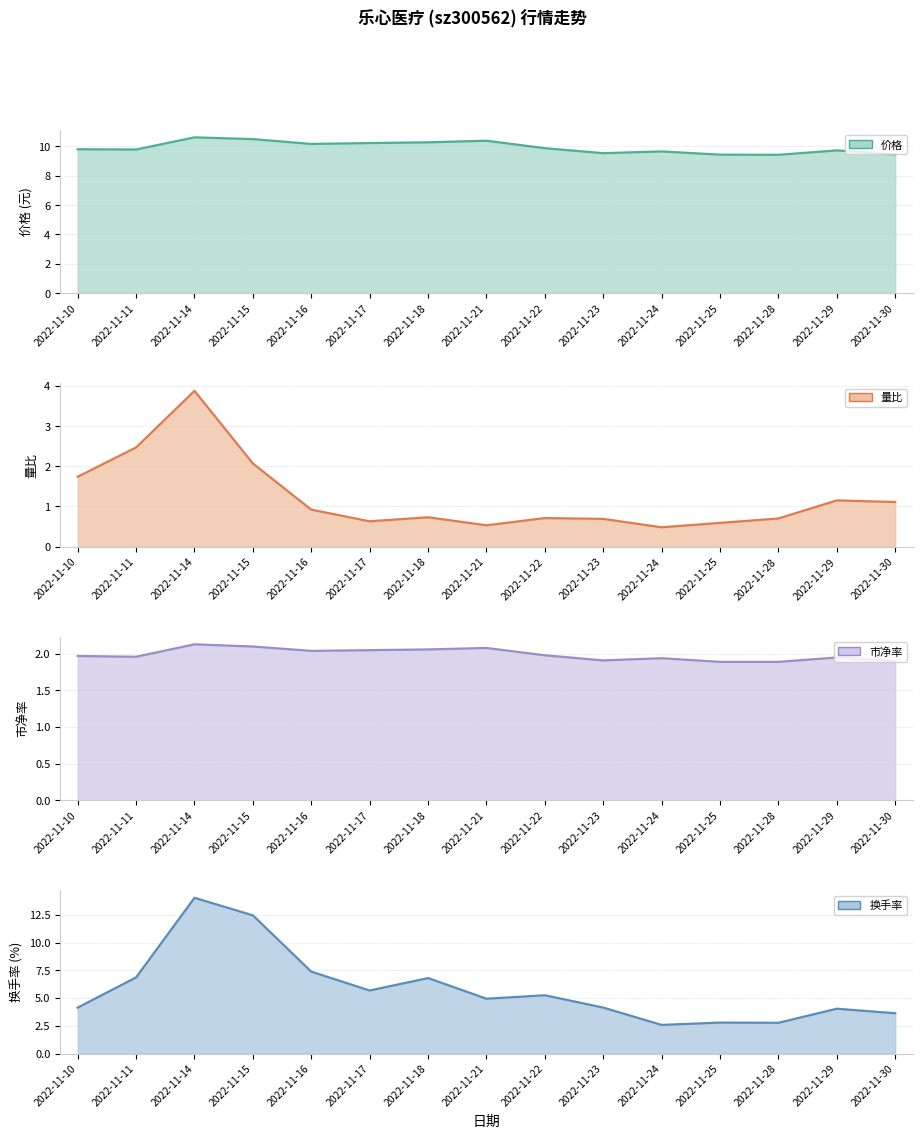

True or false: 量比 has a value of 0.7 at 2022-11-28.

True